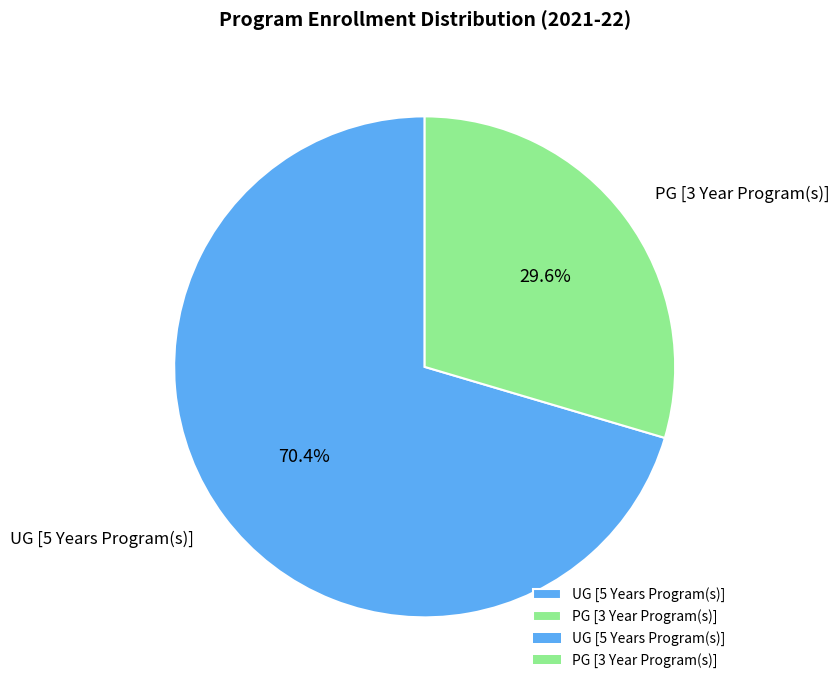

Which slice is the smallest?

PG [3 Year Program(s)]